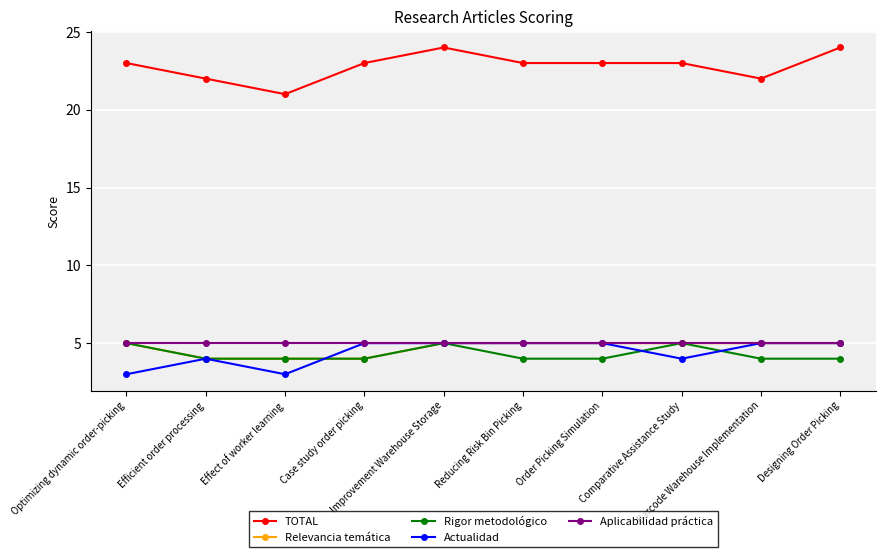

True or false: TOTAL and Rigor metodológico intersect in this chart.

False